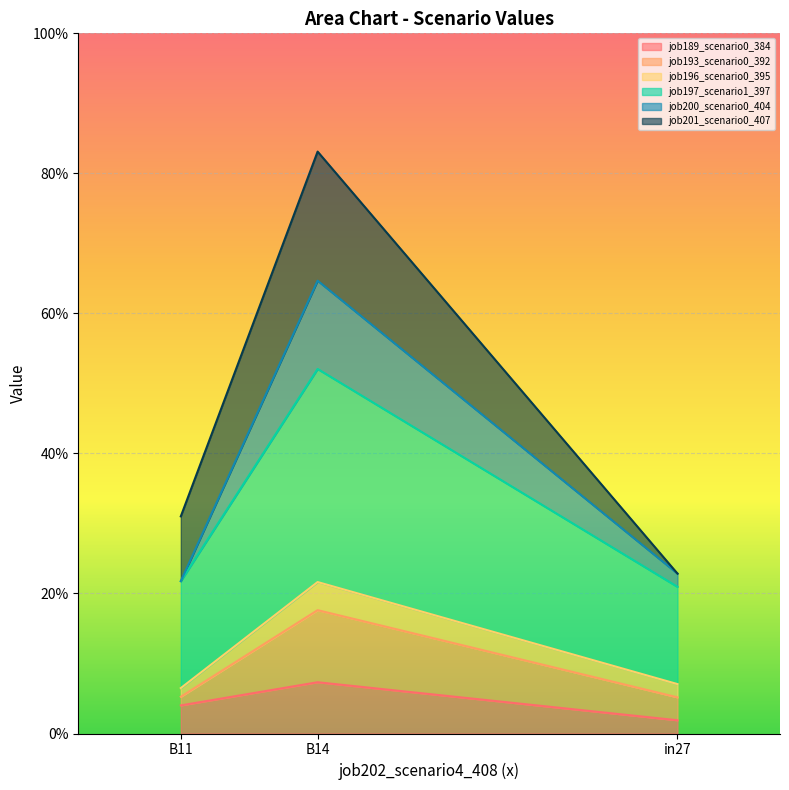

What is the label of the 2nd point from the left?

B14